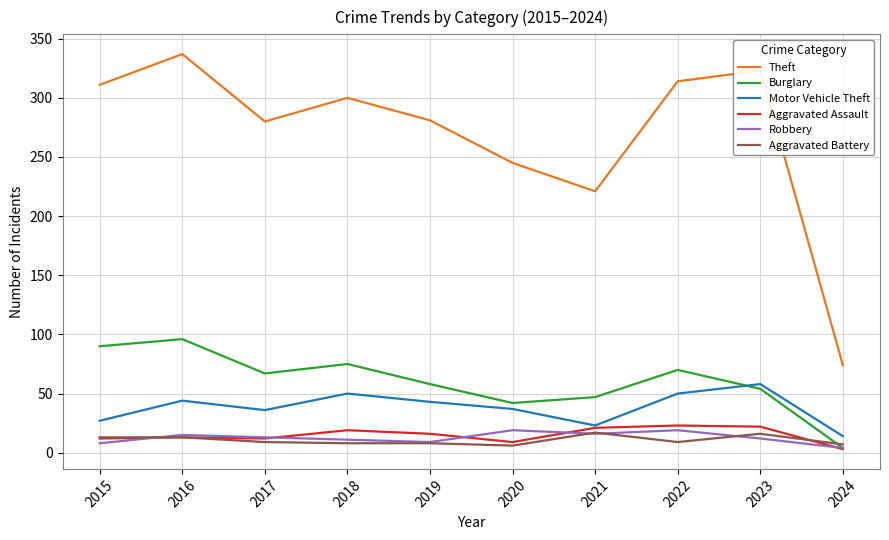

Where is Burglary nearest to the value 50?

2021